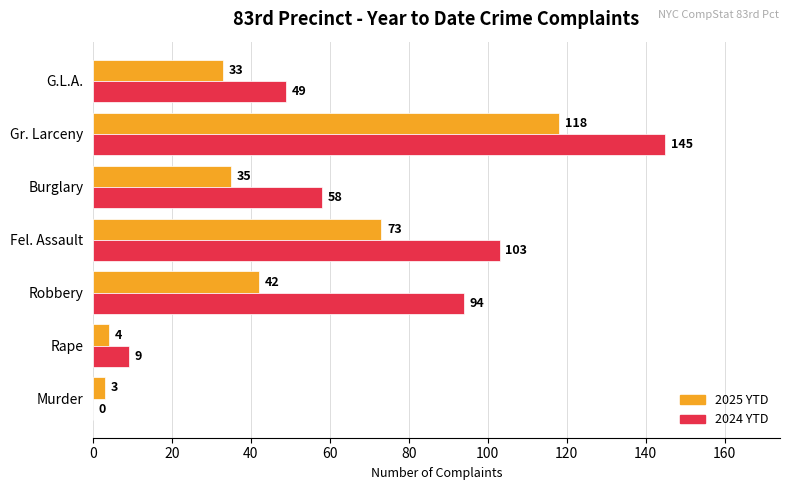

How many distinct data groups are displayed?

2